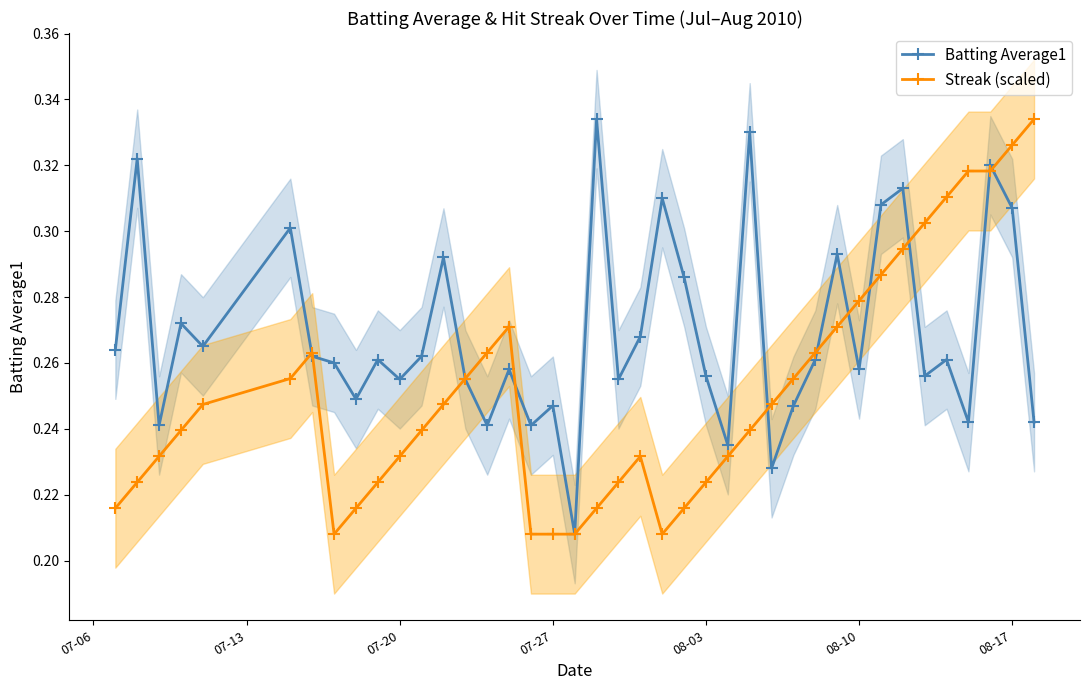

True or false: Batting Average1 has more than 1 points higher than both neighbors.

True